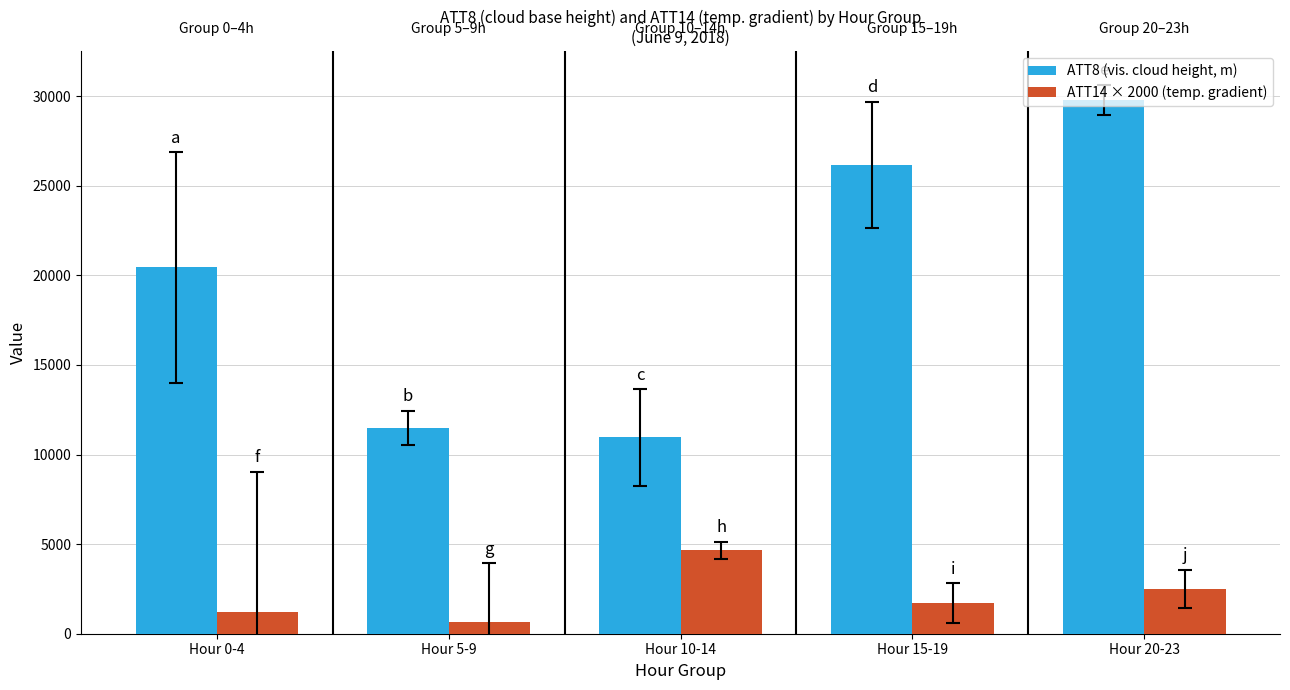

What is the label of the 3rd bar from the left?

Hour 10-14